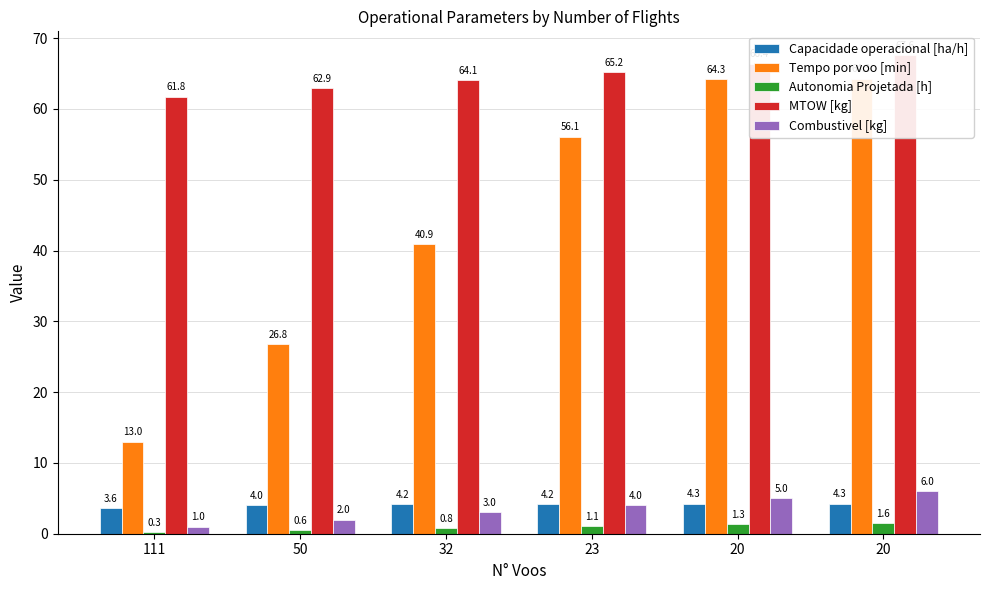

What is the sum of all Tempo por voo [min] values?

265.3